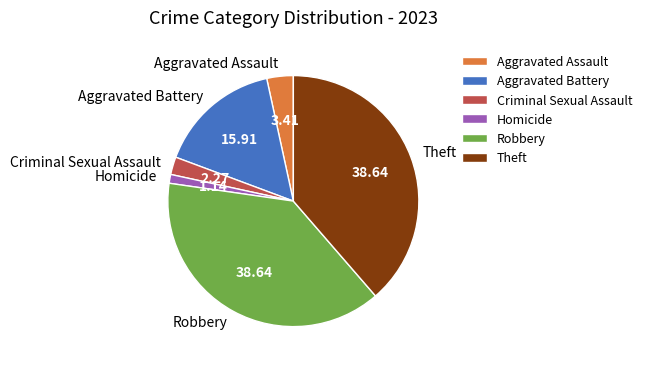

What is the smallest slice in the pie chart?

Homicide